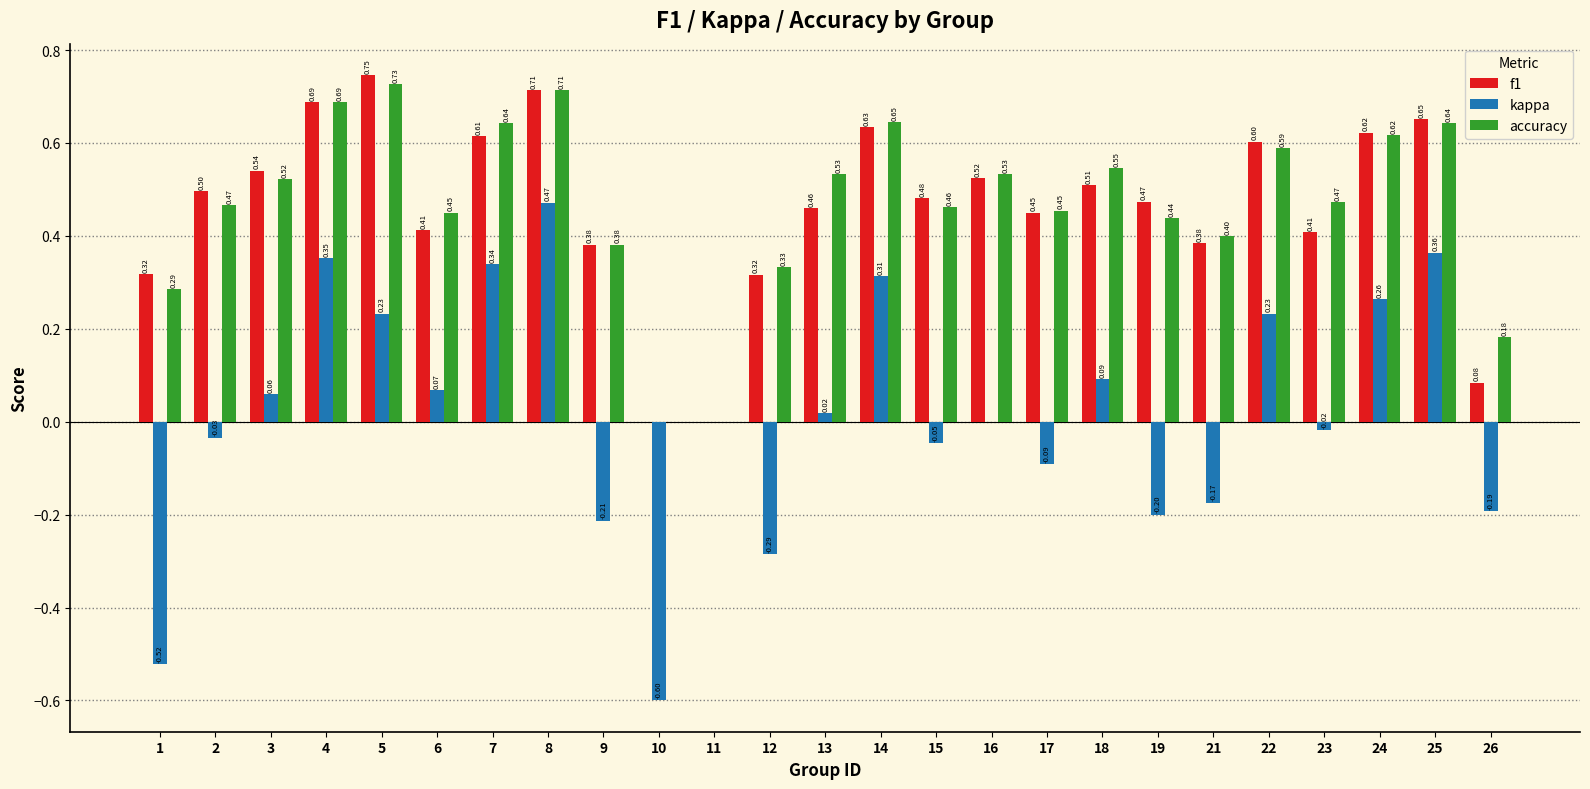

Between 13 and 16, which series saw the biggest shift?

f1